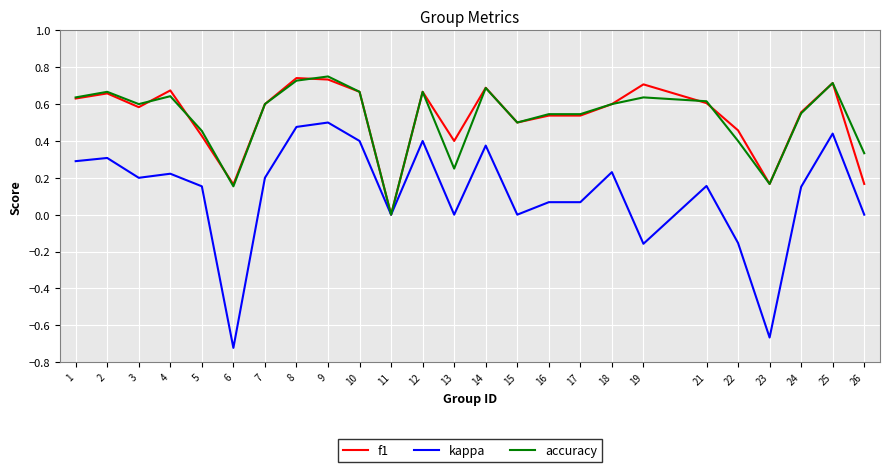

What is the difference between the maximum and second lowest values in the kappa series?

1.2